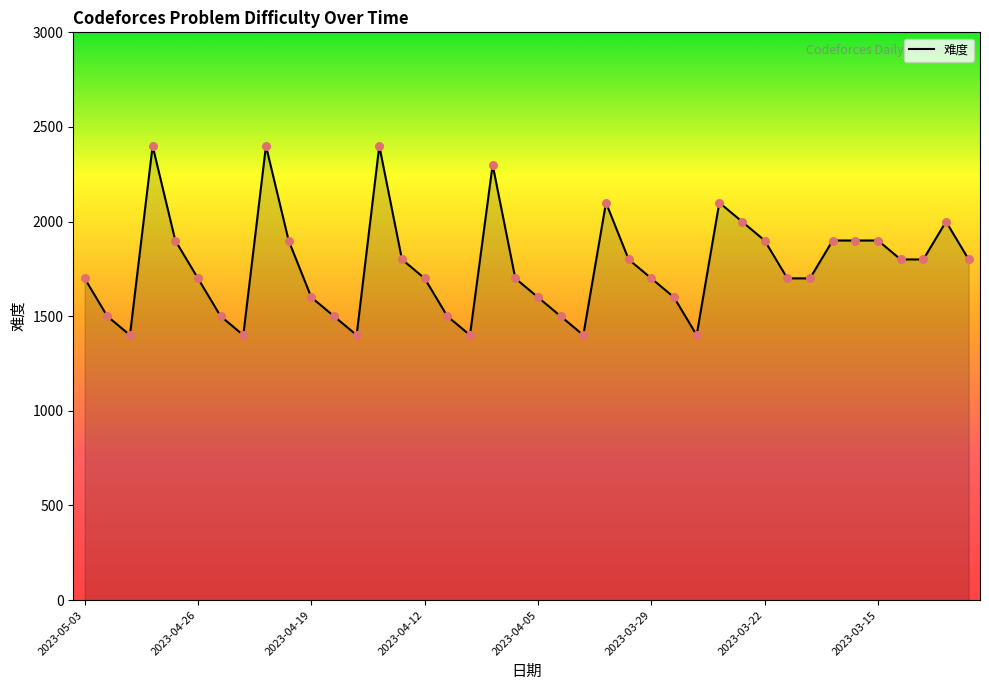

What is the difference between the maximum and minimum values?

1000